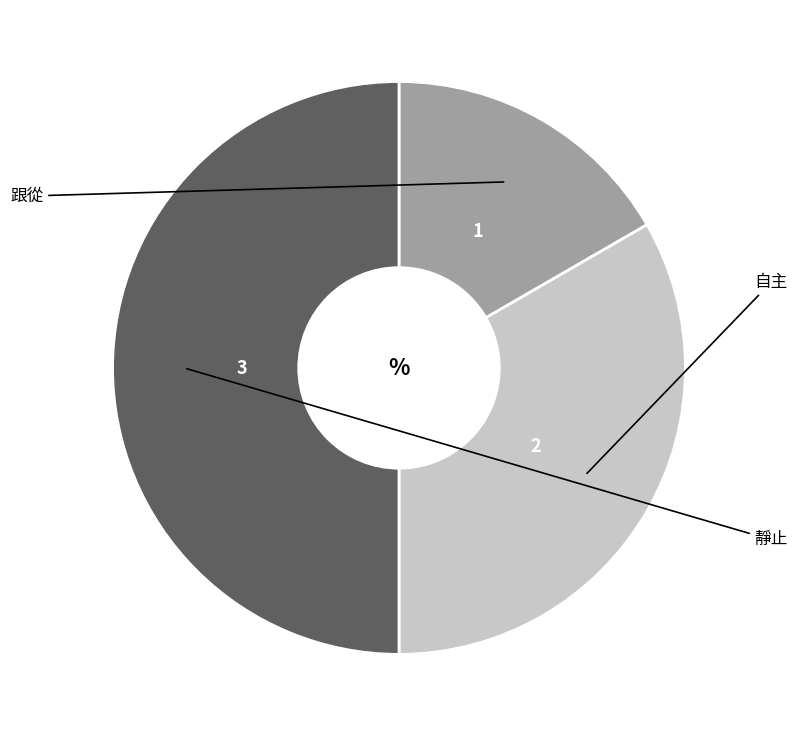

What is the total percentage of 自主 and 靜止?

83.3%